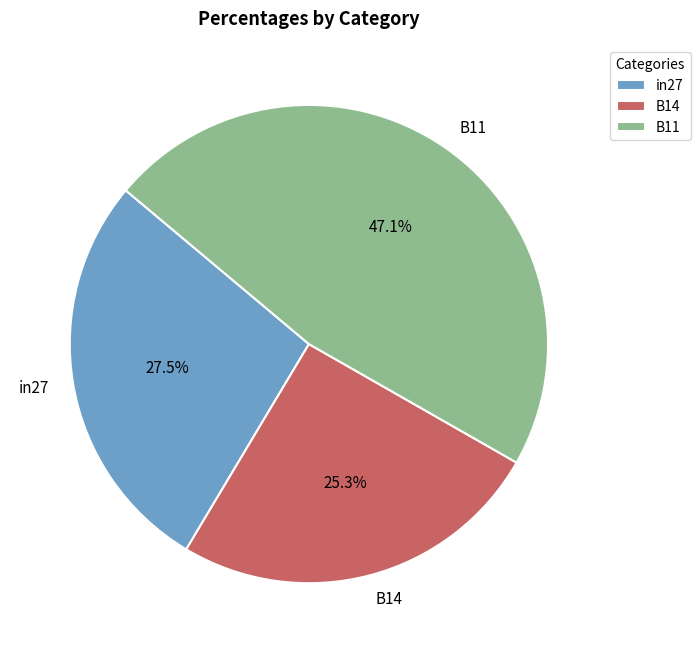

True or false: in27 accounts for 19% of the total.

False